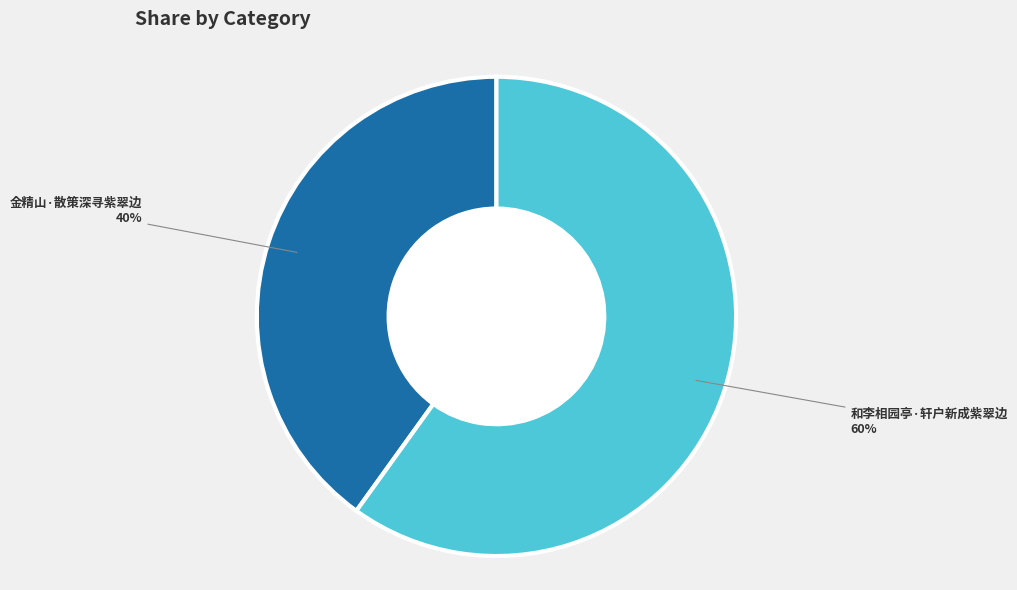

Is there any slice that represents more than half of the pie?

Yes